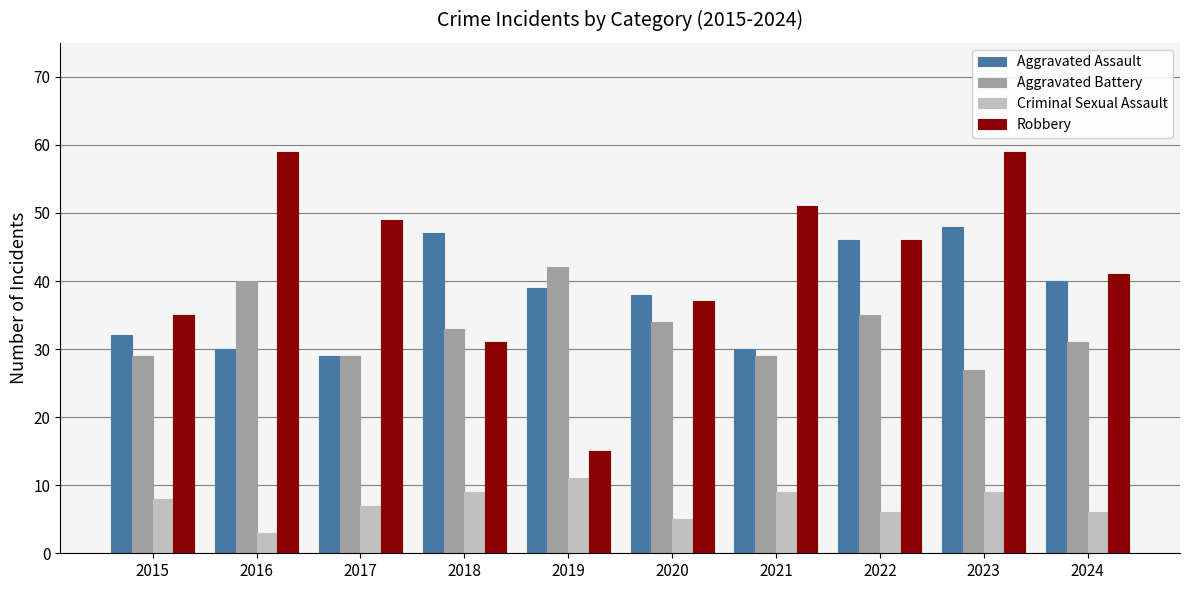

What is the greatest value displayed?

59